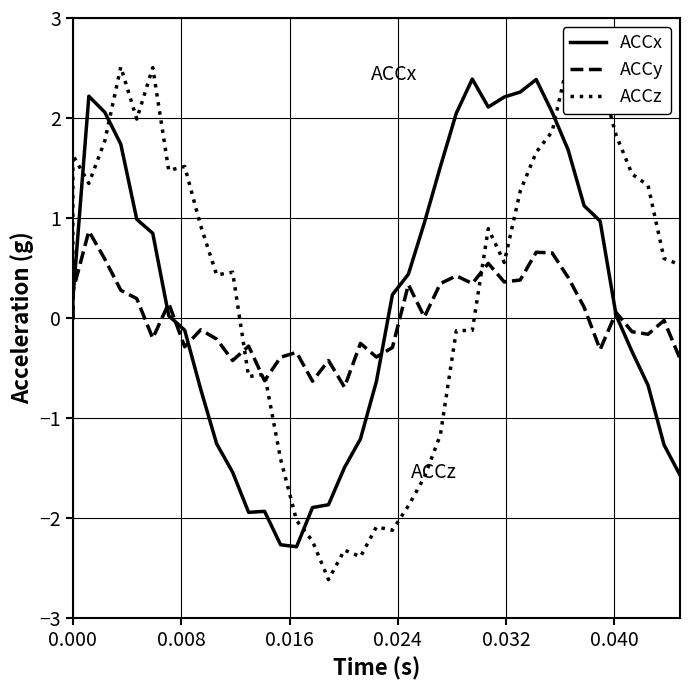

What is the difference between the second highest and minimum values in the ACCz series?

5.1